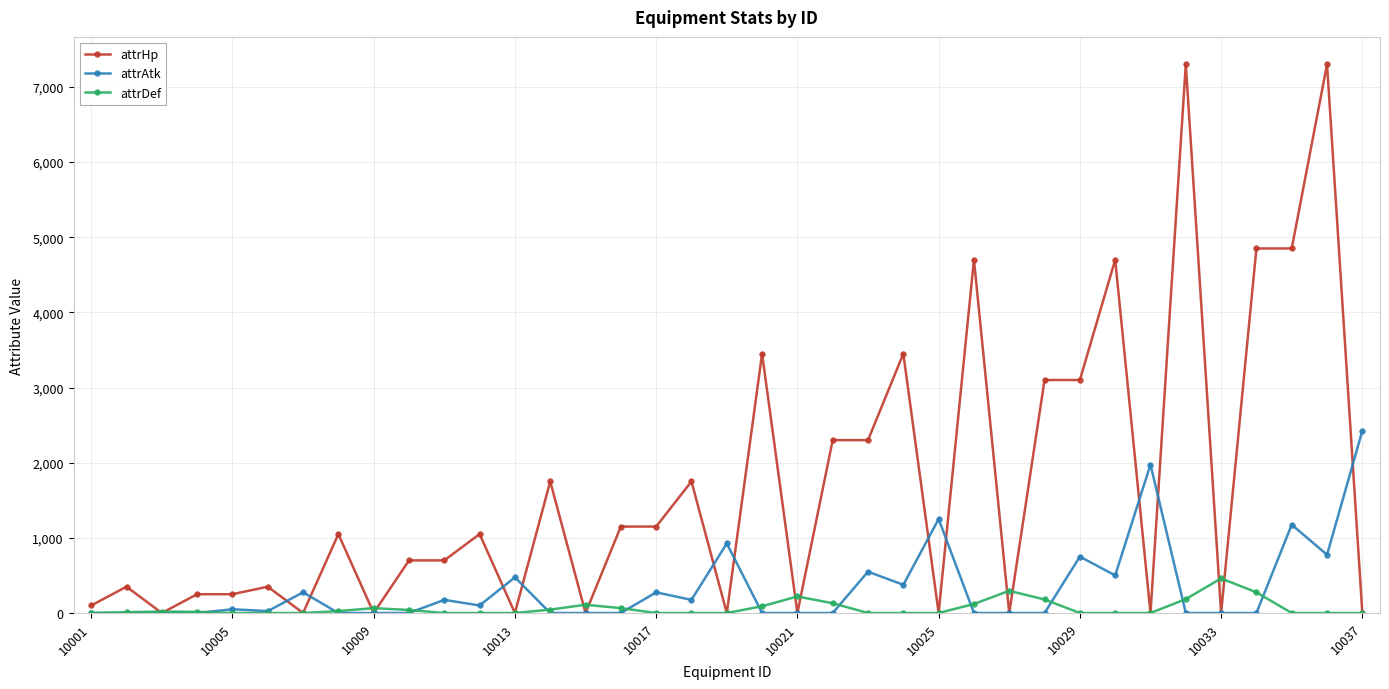

True or false: attrHp has more than 2 points higher than both neighbors.

True